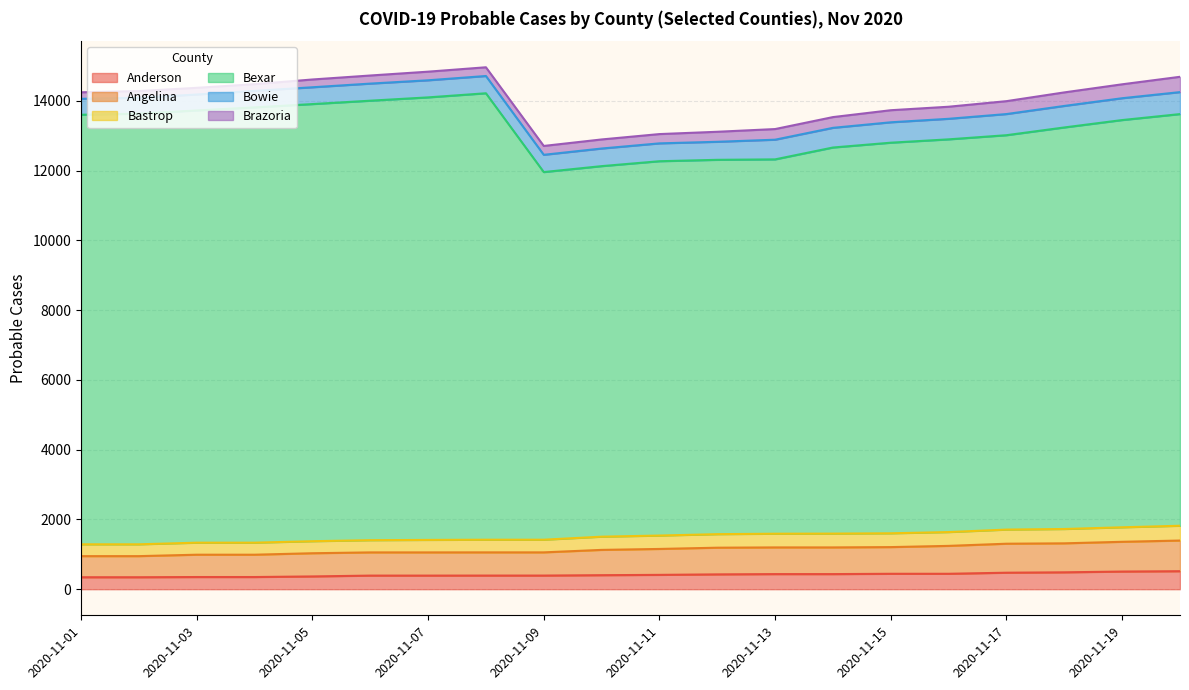

At which label is Anderson closest to 429?

2020-11-12